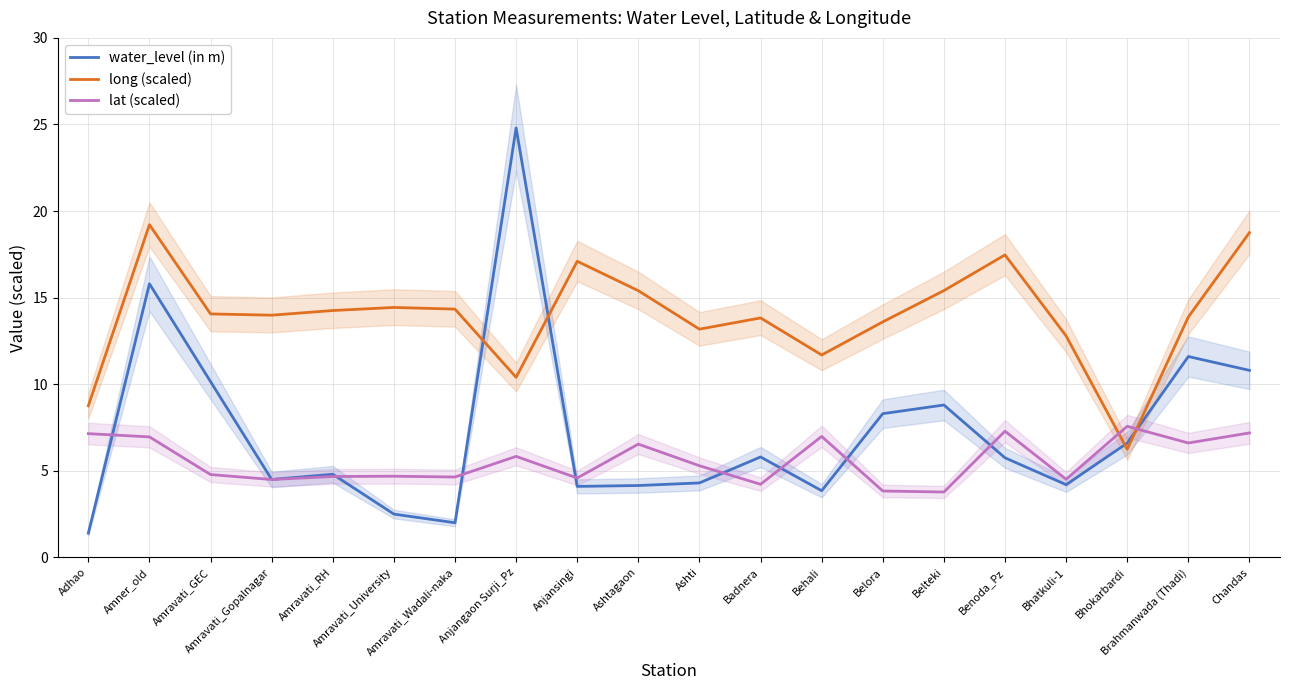

In lat (scaled), how many points are higher than both neighbors (excluding endpoints)?

6